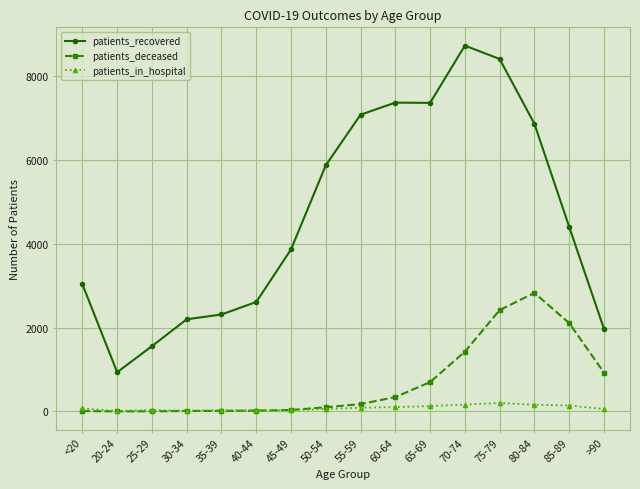

Read the patients_in_hospital value at 75-79.

203